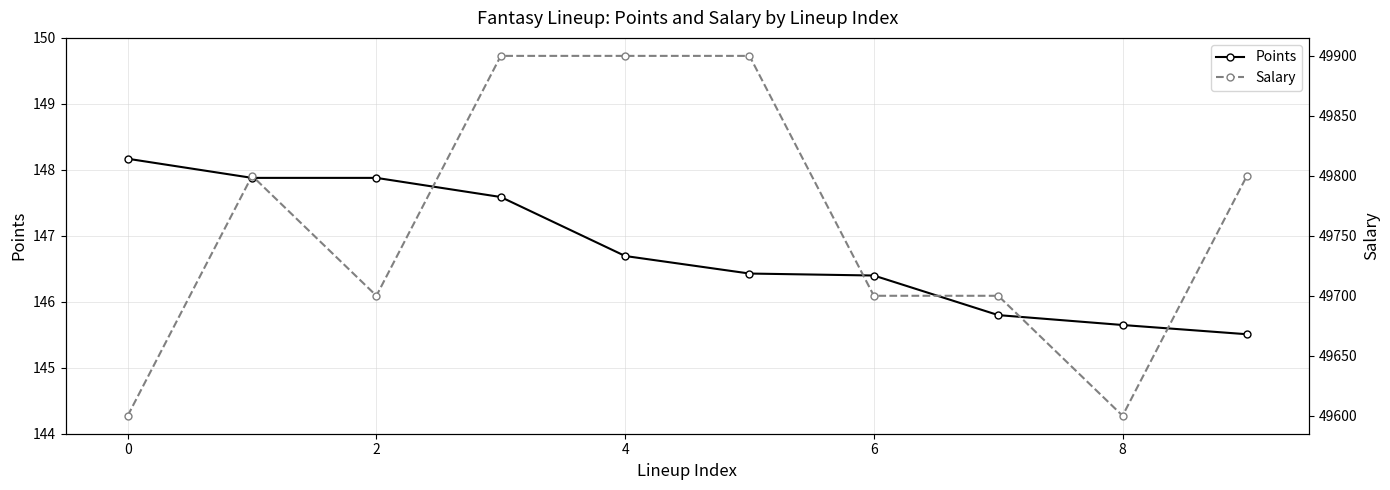

How many Points values are between 145 and 147?

6